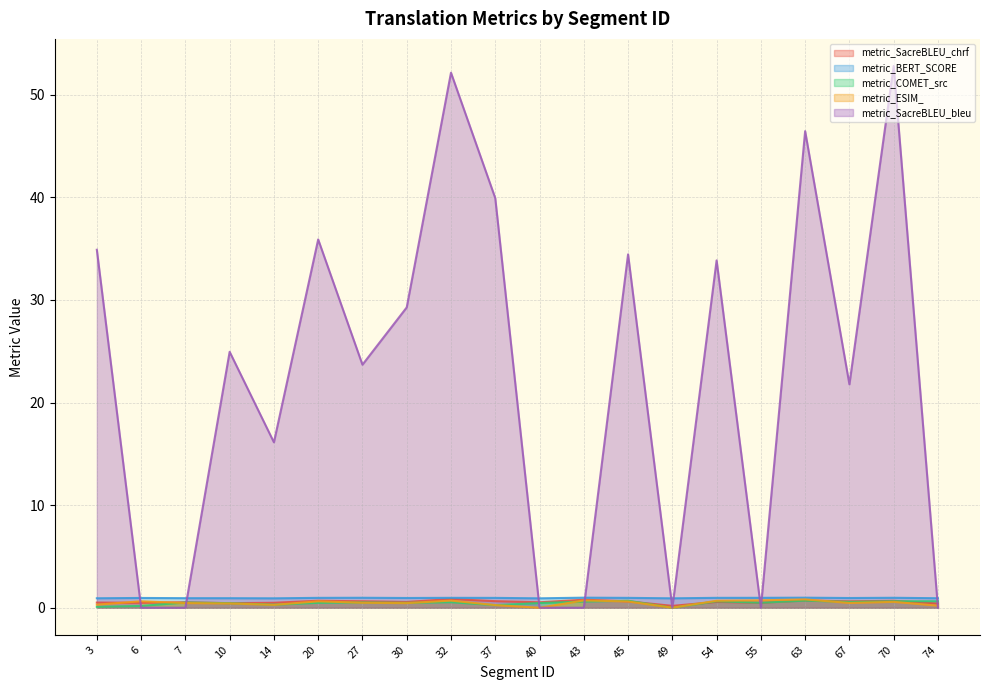

How many data points in metric_ESIM_ are above 0?

18